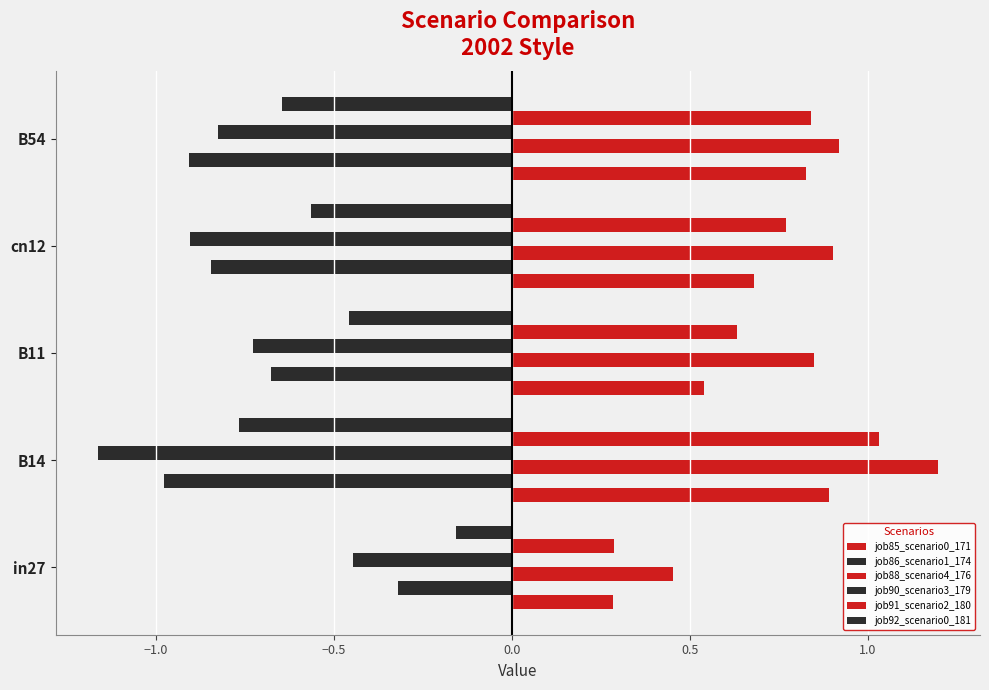

What is the difference between the second highest and second lowest values in the job88_scenario4_176 series?

0.1